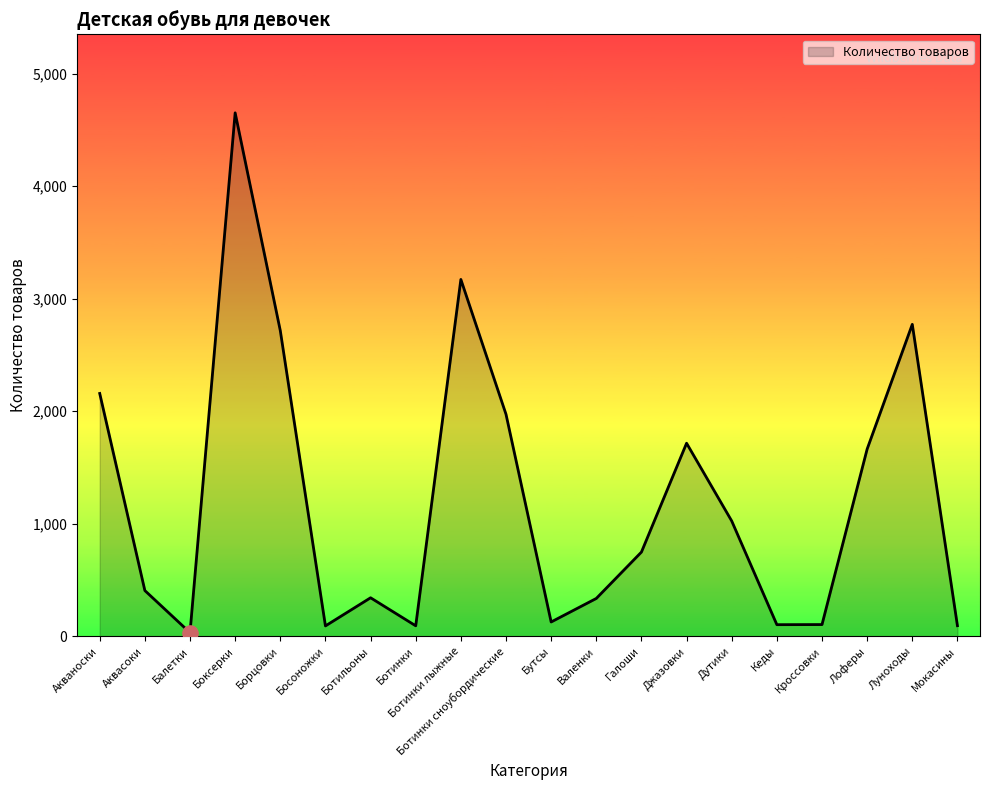

Between Ботинки лыжные and Мокасины, which is larger?

Ботинки лыжные